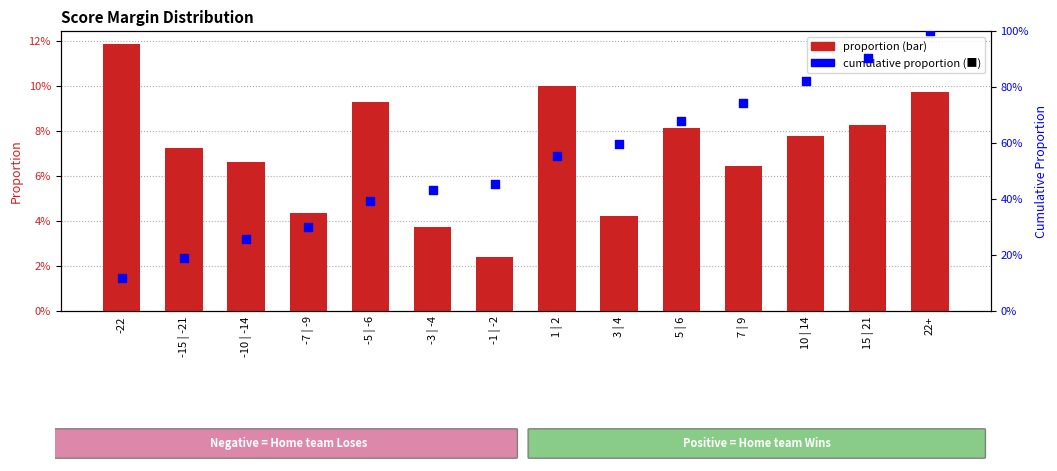

At which category is the sum across all series the highest?

22+